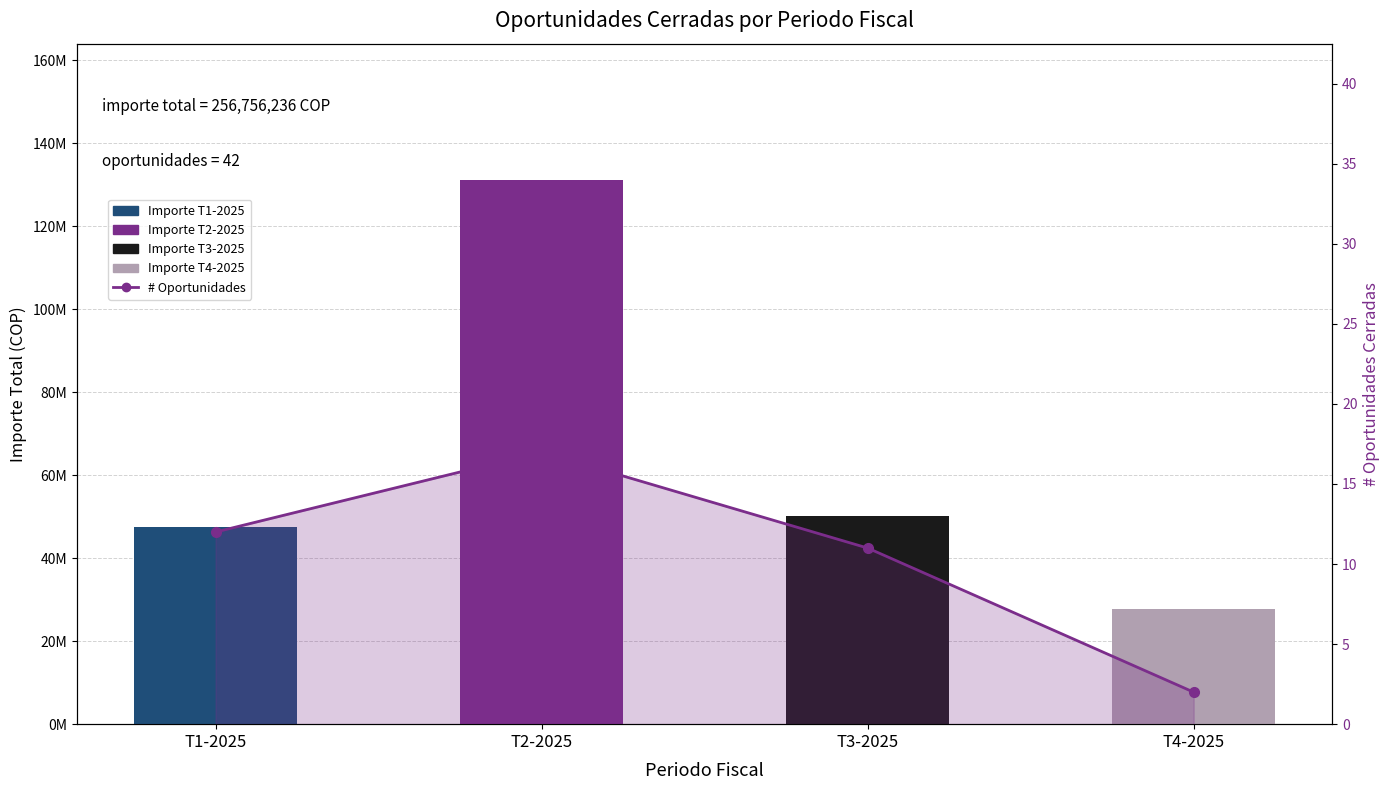

What is the smallest value displayed?

2